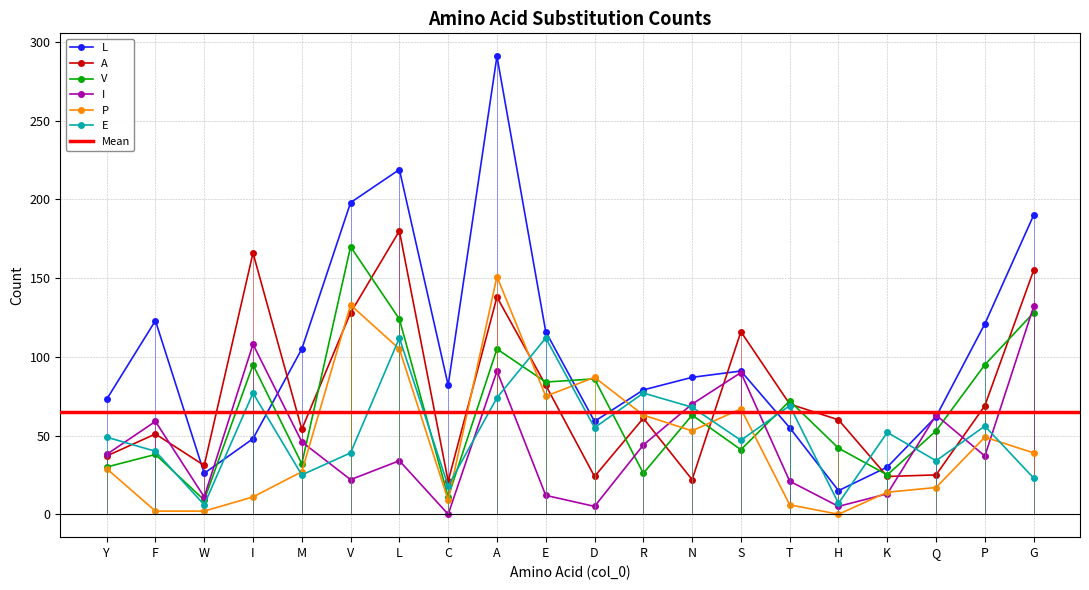

What is the value of the A point at the 8th from the left?

21